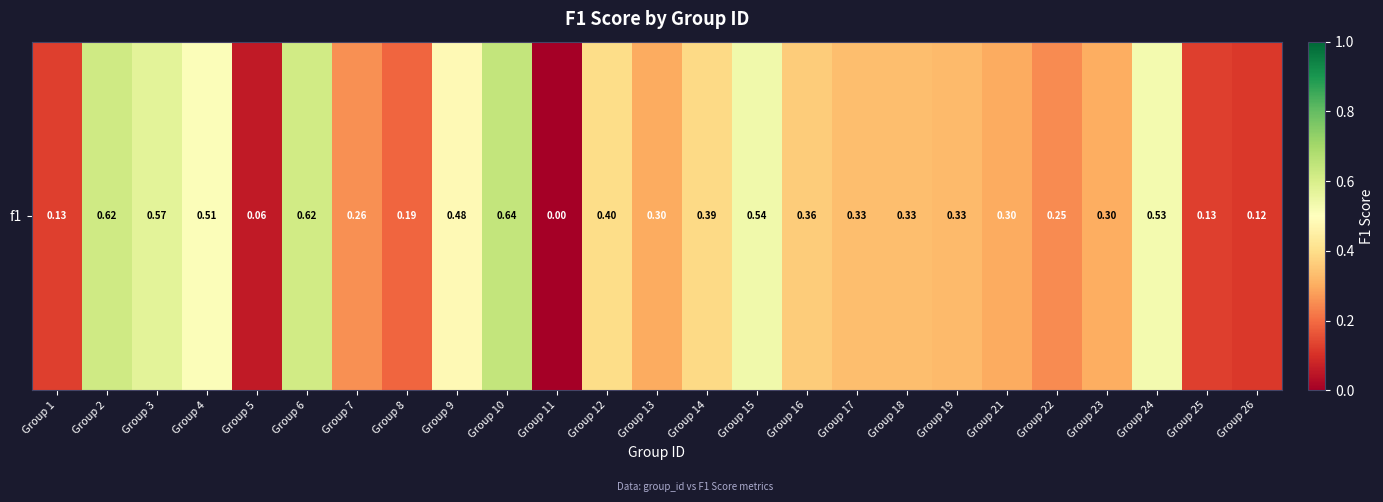

Where is the data nearest to the value 0?

Group 11